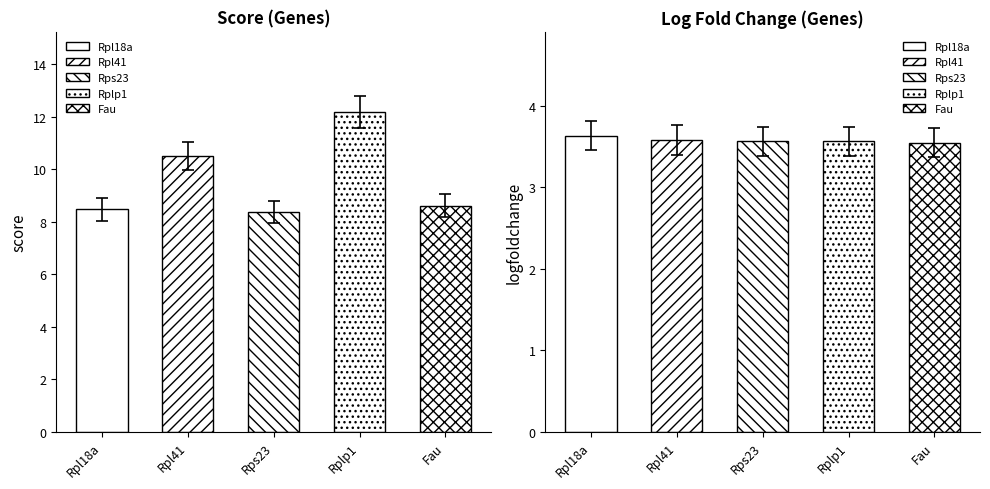

Which series changed the most between Rpl18a and Rps23?

score